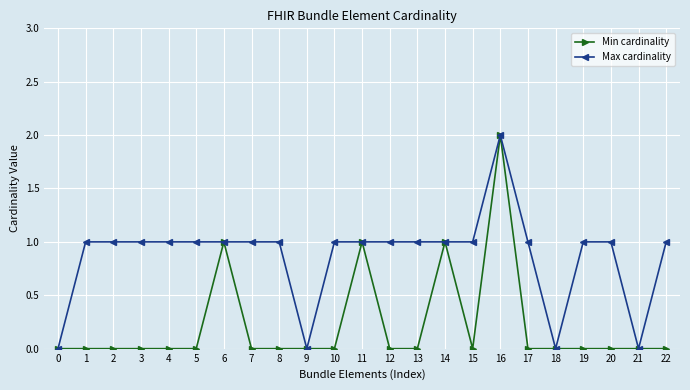

What is the maximum value for Max cardinality?

2